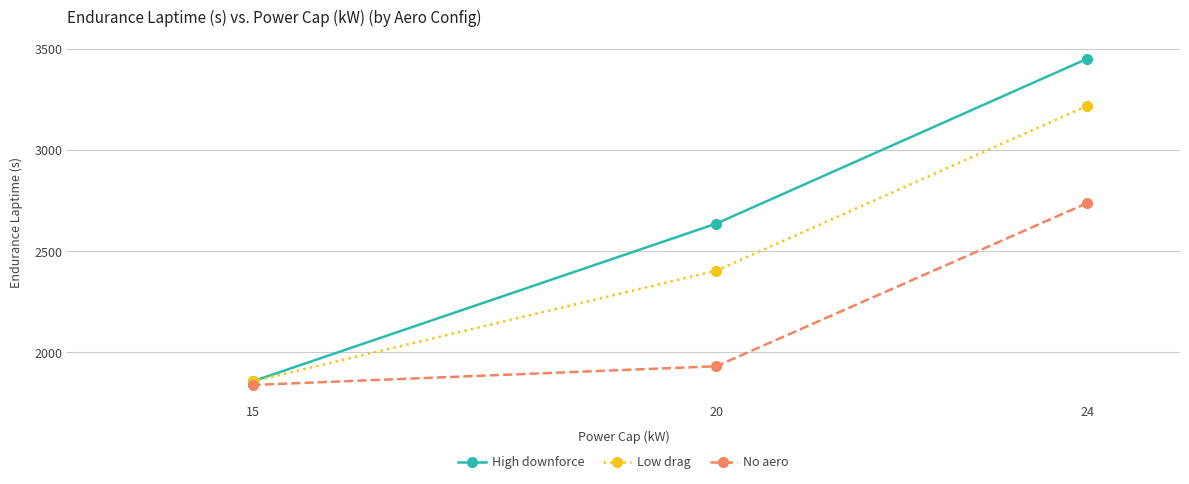

True or false: High downforce has a value of 4160.5 at 20.

False